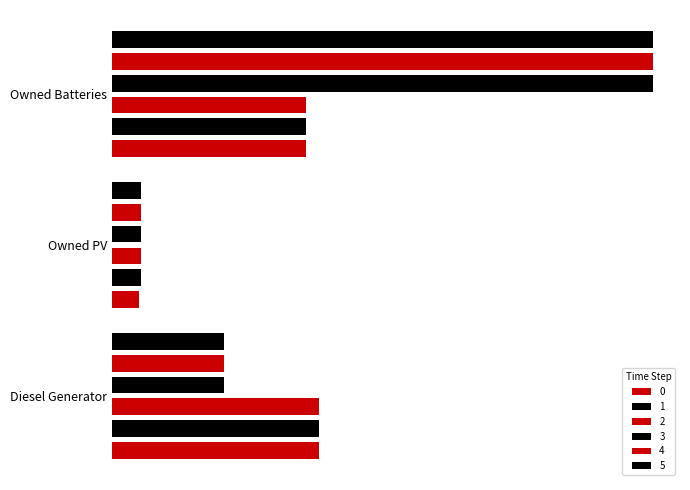

Reading left to right, list all the values displayed in this chart.

0: 400	53	375
1: 400	56	375
2: 400	56	375
3: 216	56	1045
4: 216	56	1045
5: 216	56	1045